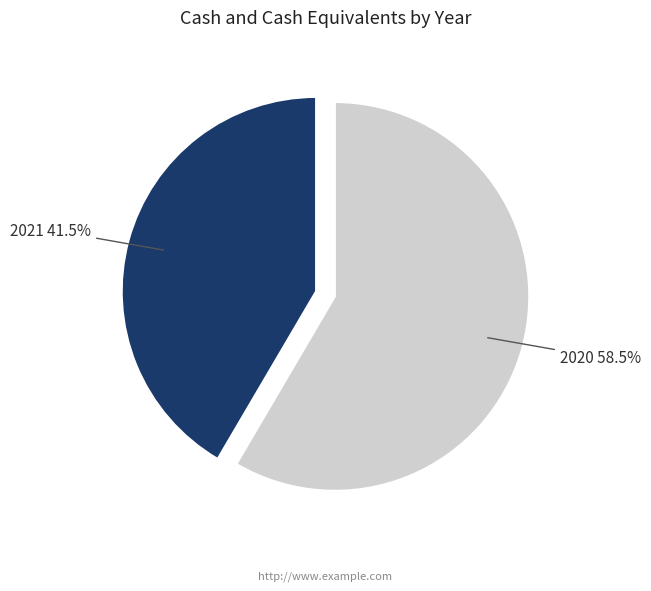

Is the sum of 2020 and 2021 greater than half?

Yes